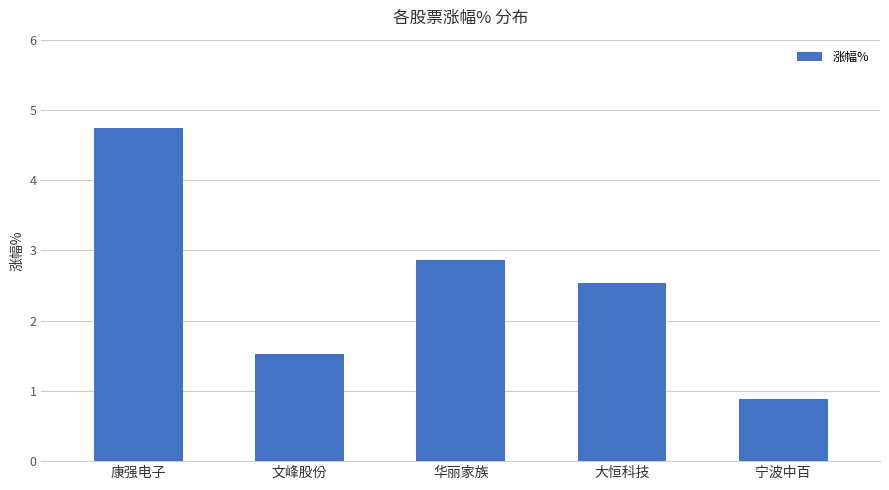

What is the label of the 1st bar from the right?

宁波中百